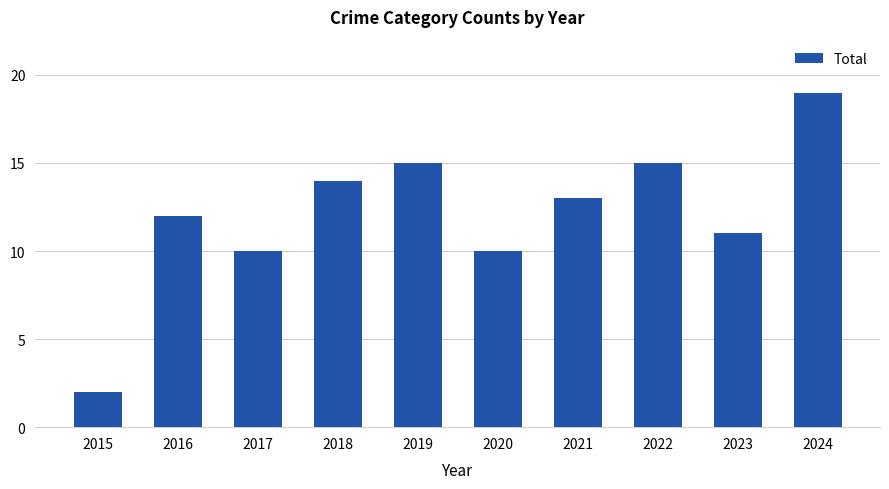

What is the minimum value shown in the chart?

2